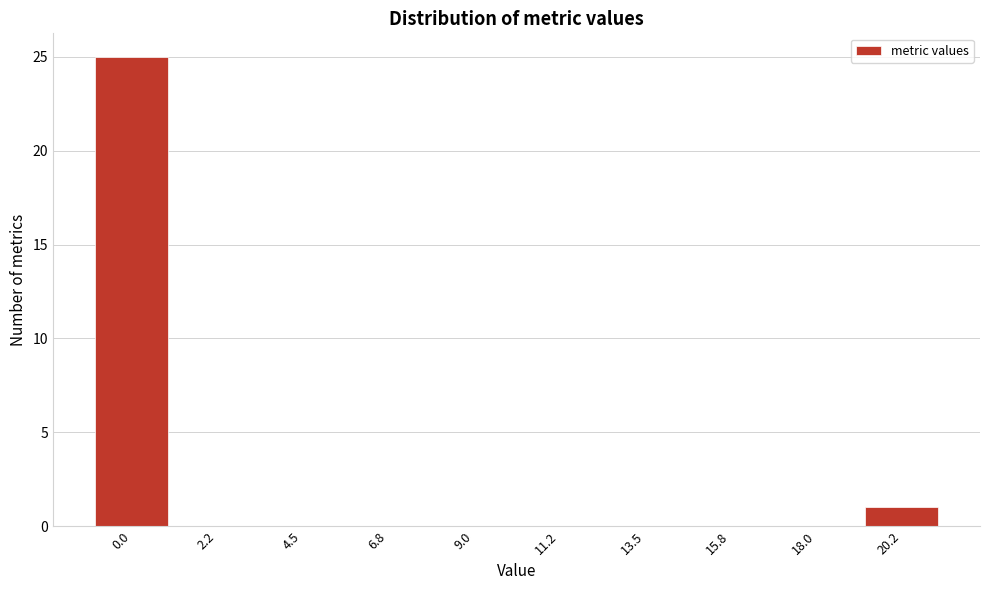

Reading left to right, what are all the values shown in this chart?

0.0=25	2.2=0	4.5=0	6.8=0	9.0=0	11.2=0	13.5=0	15.8=0	18.0=0	20.2=1